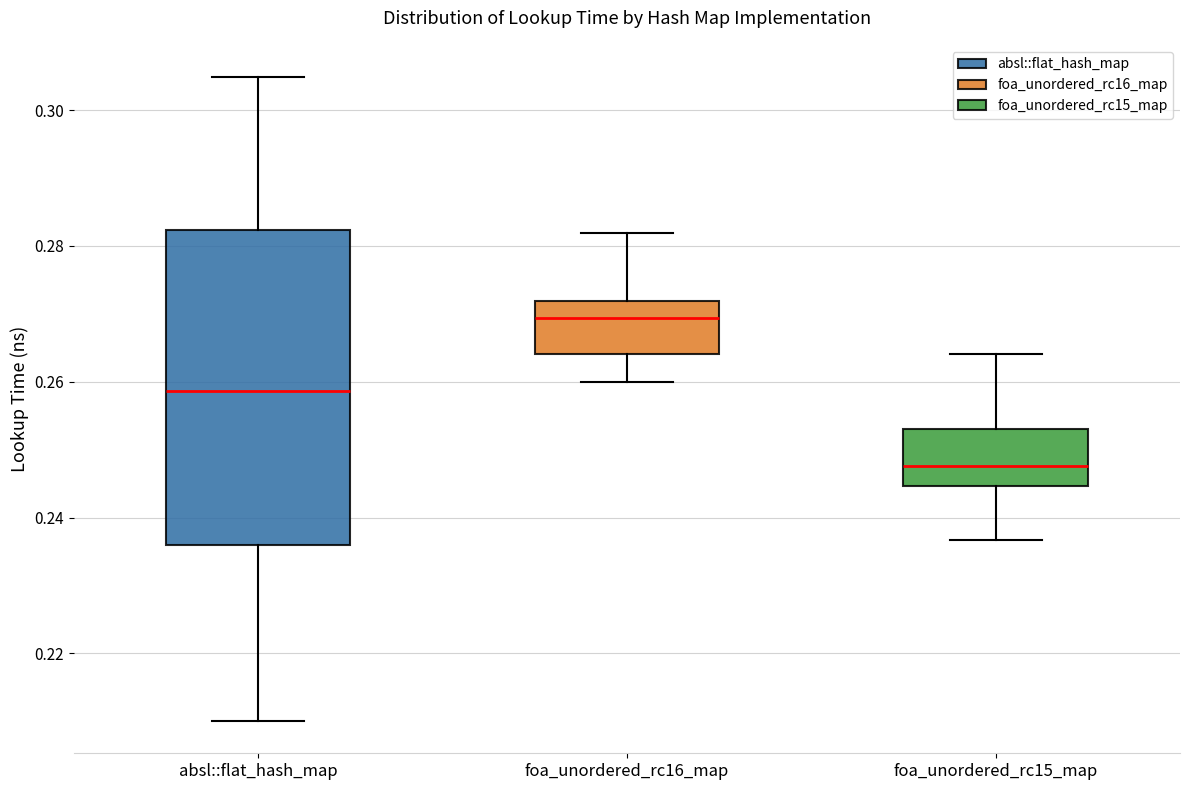

Which box is the tallest, from its lower edge to its upper edge?

absl::flat_hash_map